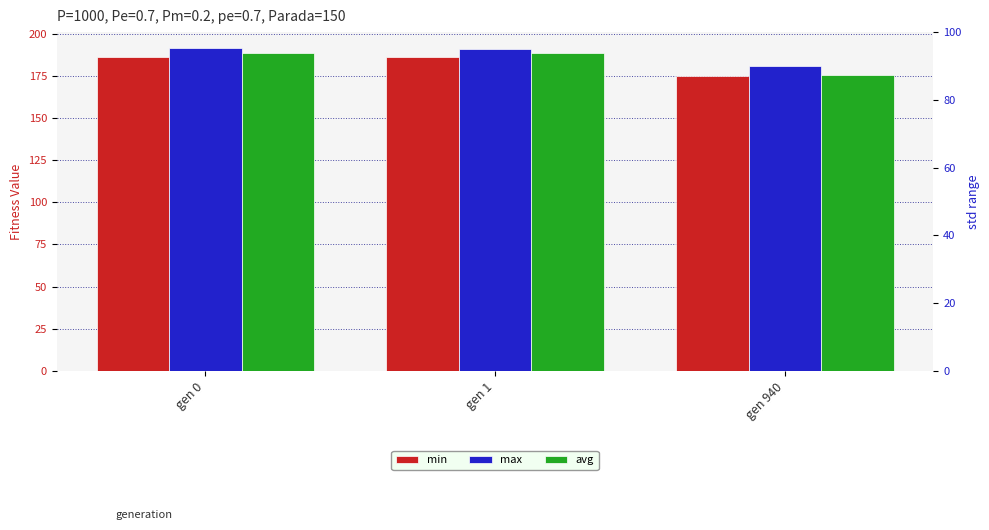

Between gen 0 and gen 940, which series saw the biggest shift?

avg